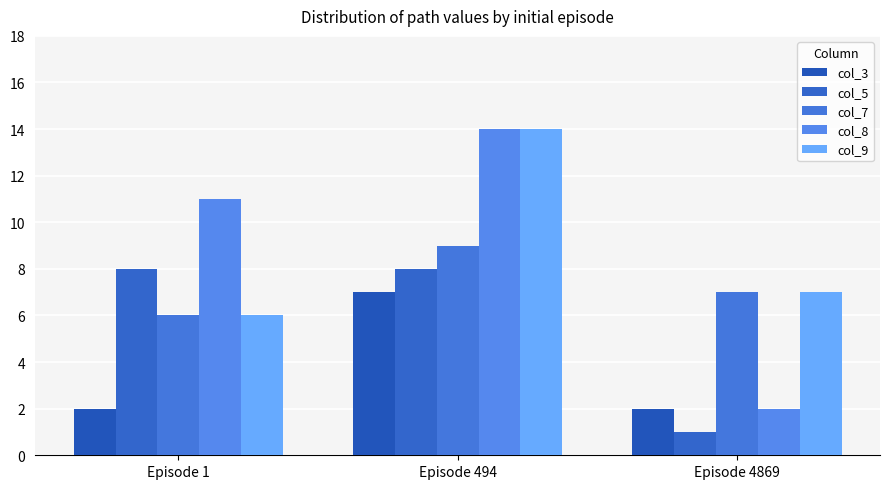

What is the sum of all col_7 values?

22